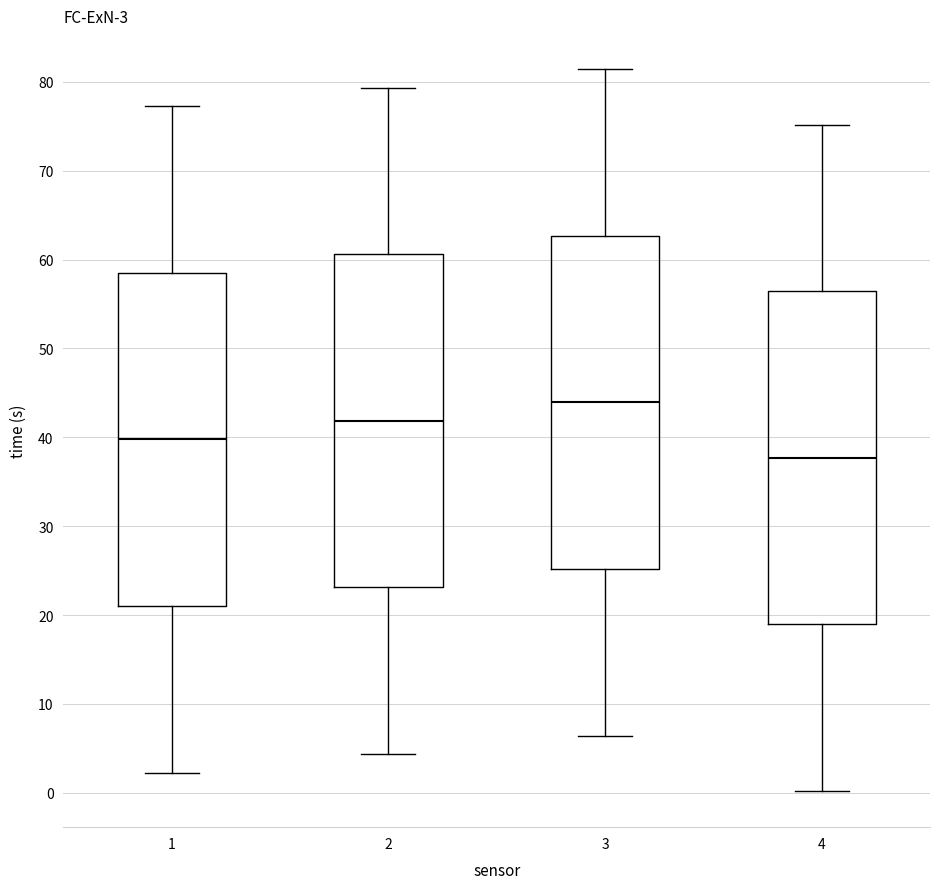

Which box has the highest median line?

3